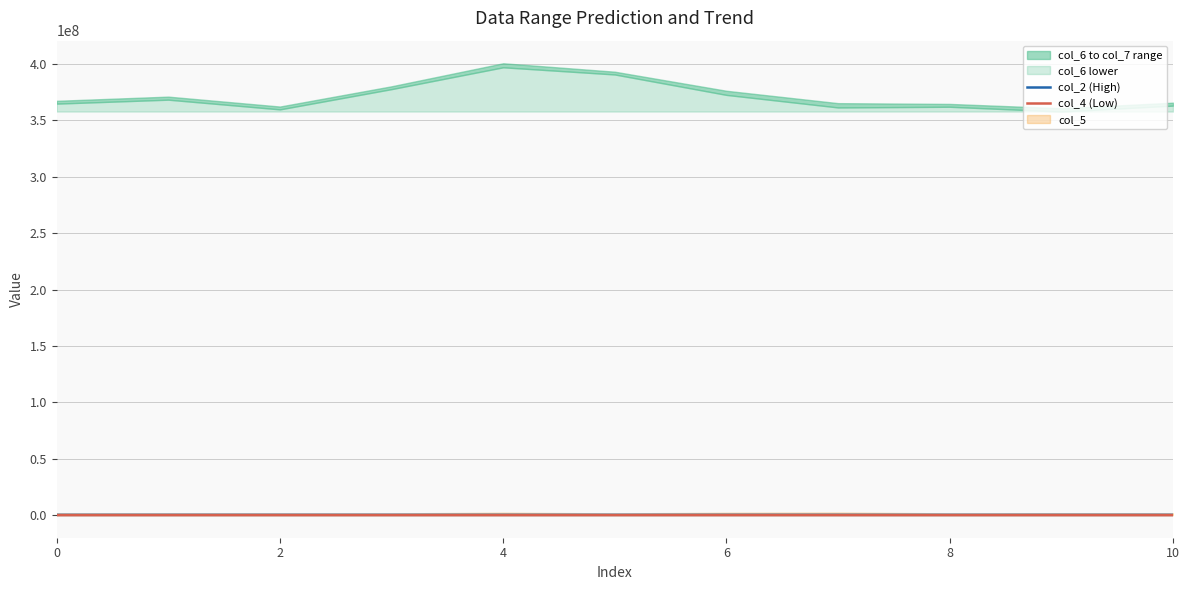

What is the value of the col_2 (High) point at the 3rd from the left?

236416